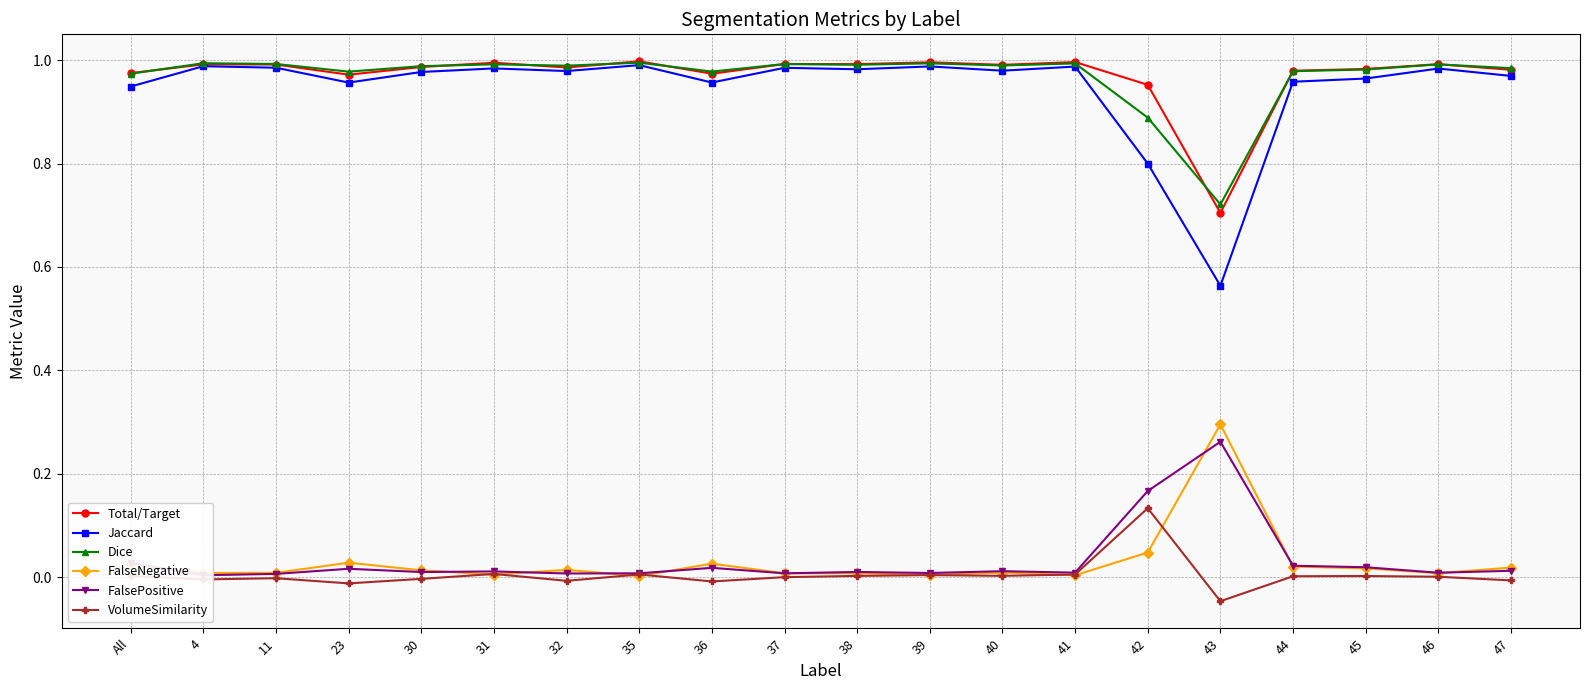

Which series has the largest range (max minus min)?

Jaccard